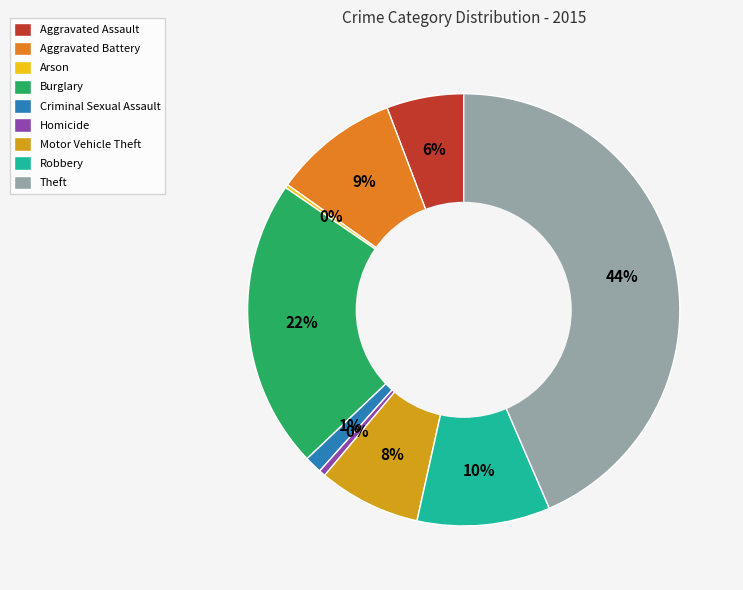

True or false: Burglary accounts for 22% of the total.

True